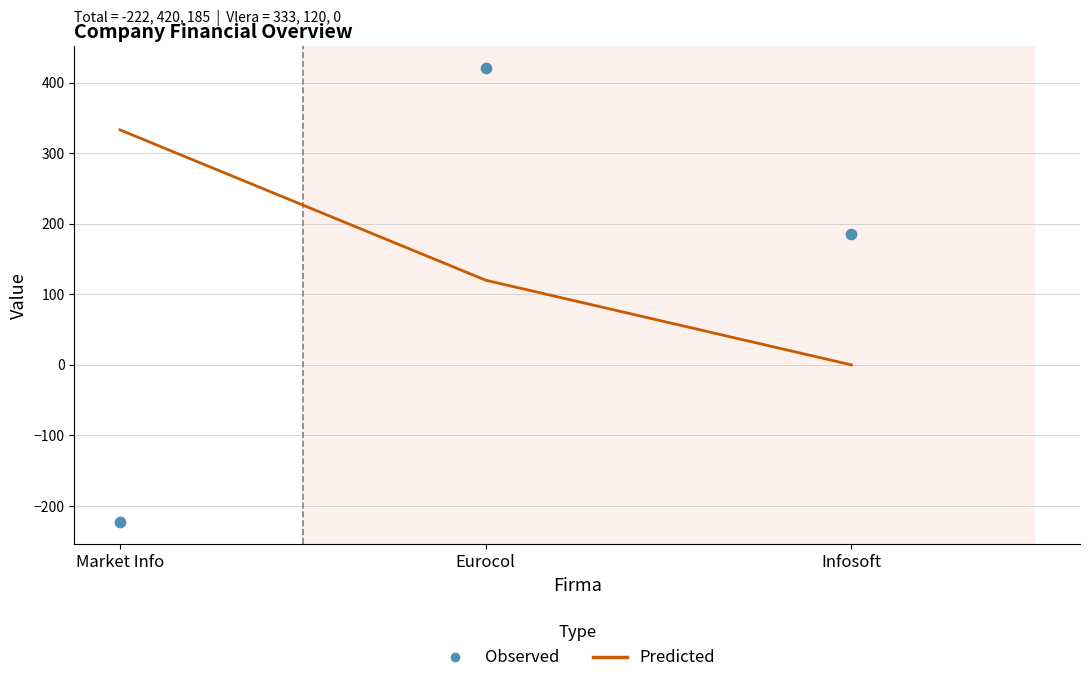

At how many categories does at least one series exceed 376?

1